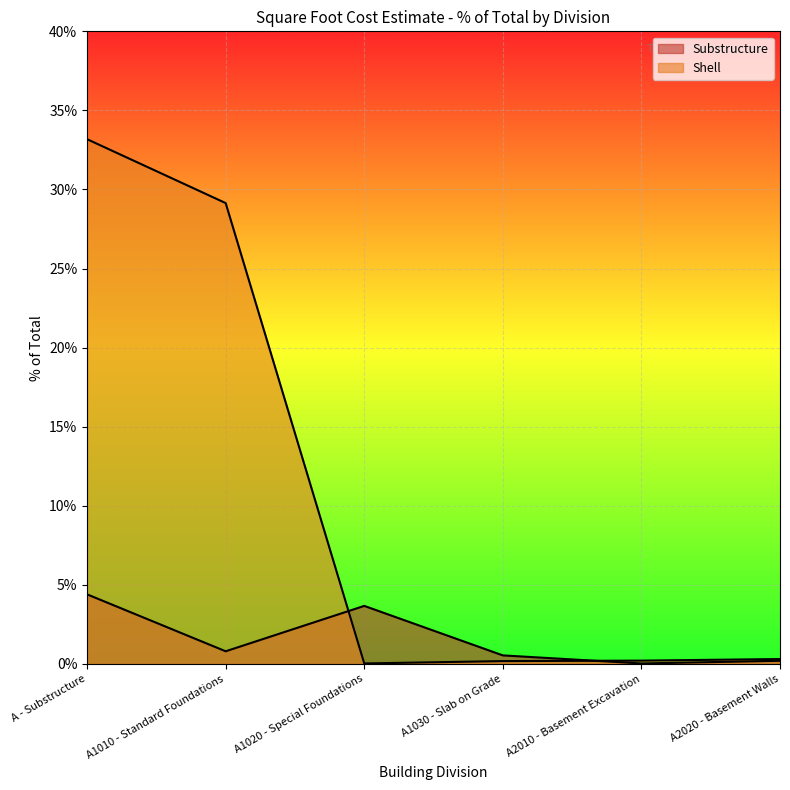

Between A1020 - Special Foundations and A2010 - Basement Excavation, which is larger?

A1020 - Special Foundations